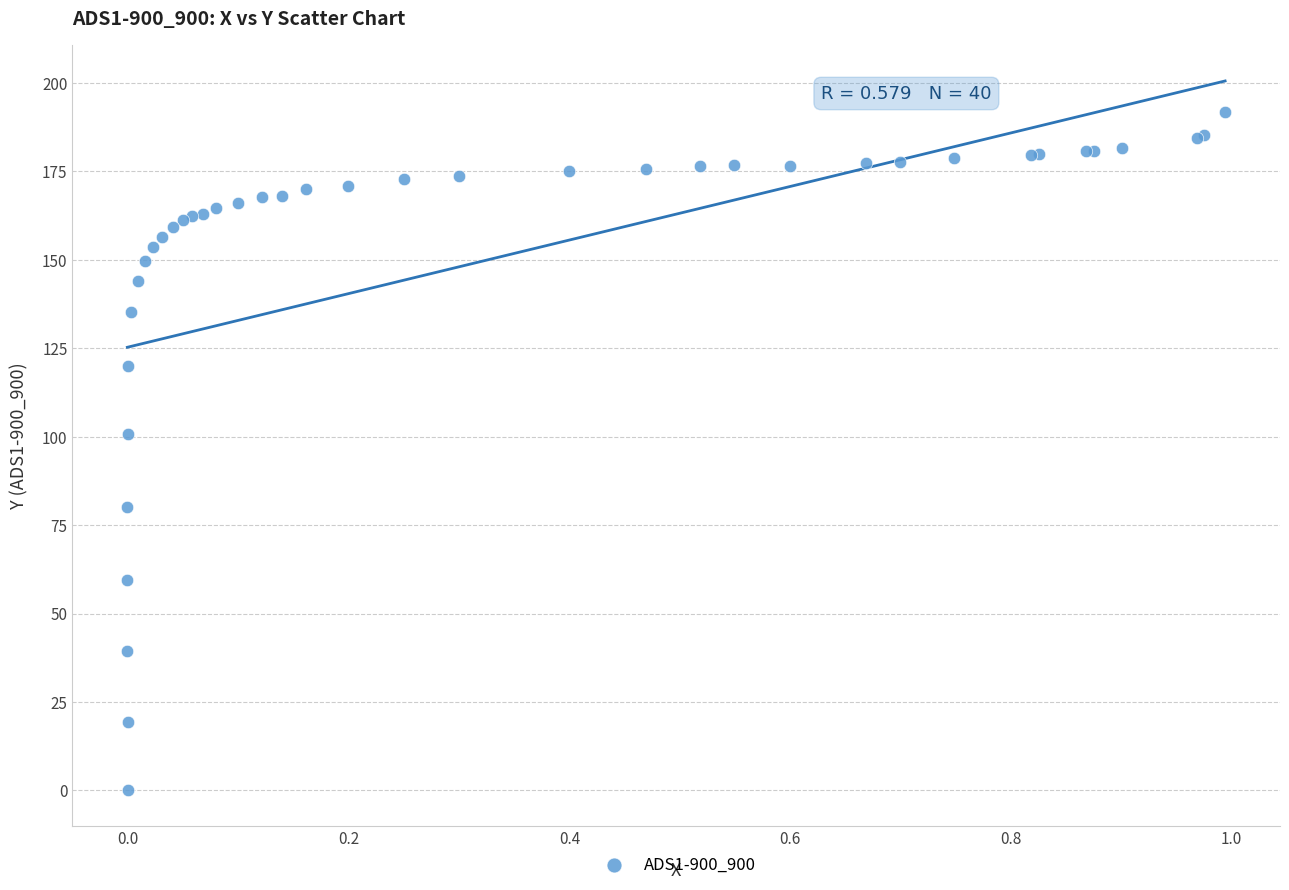

What Y value in the scatter plot is closest to 95?

100.7